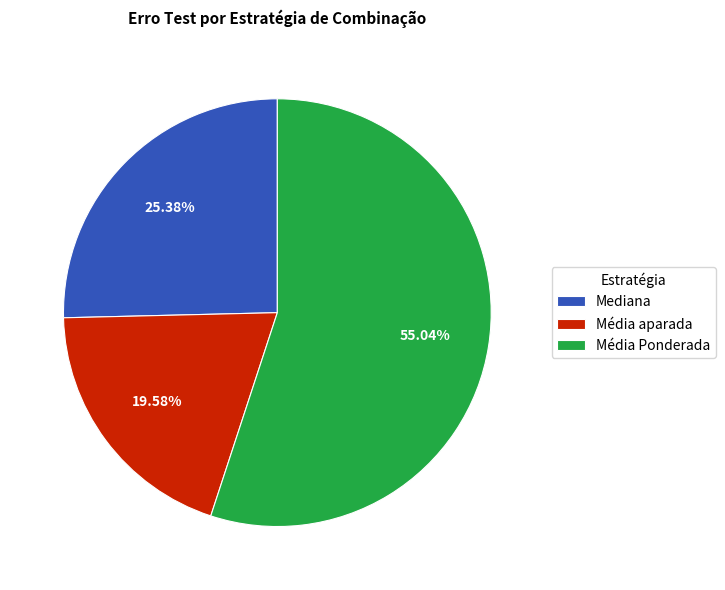

Which category has the biggest portion of the pie?

Média Ponderada